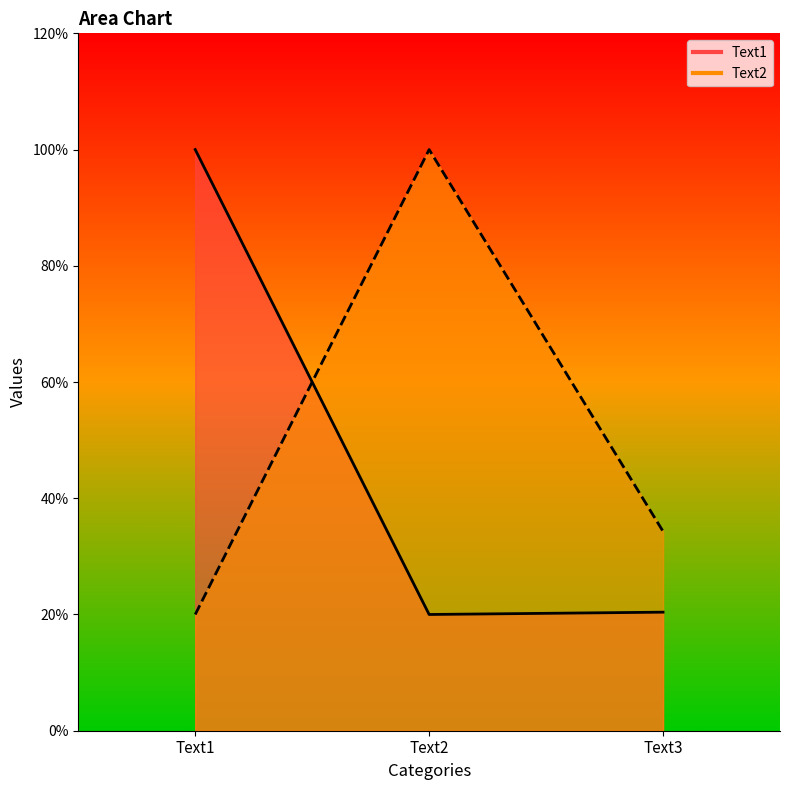

Which category has the lowest value in the Text1 series?

Text2